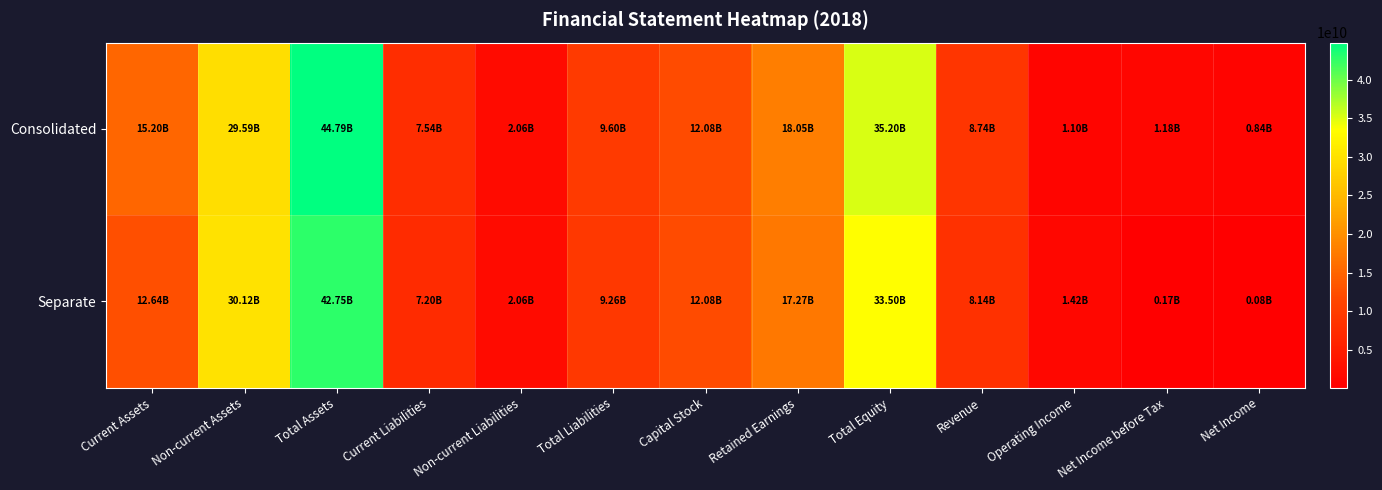

At which category is the sum across all series the highest?

Total Assets